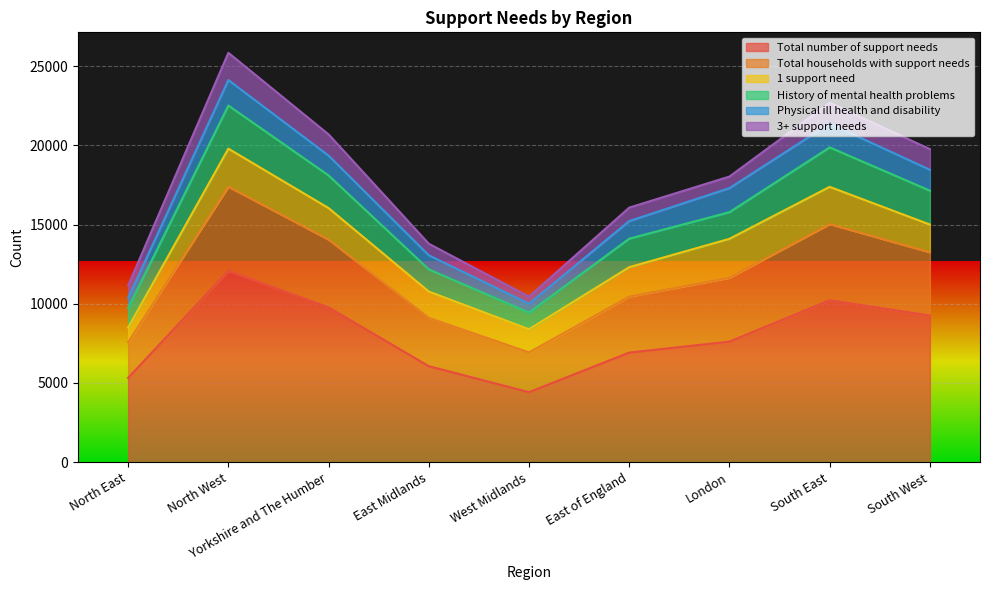

Where does the History of mental health problems series first go above 11640?

North West